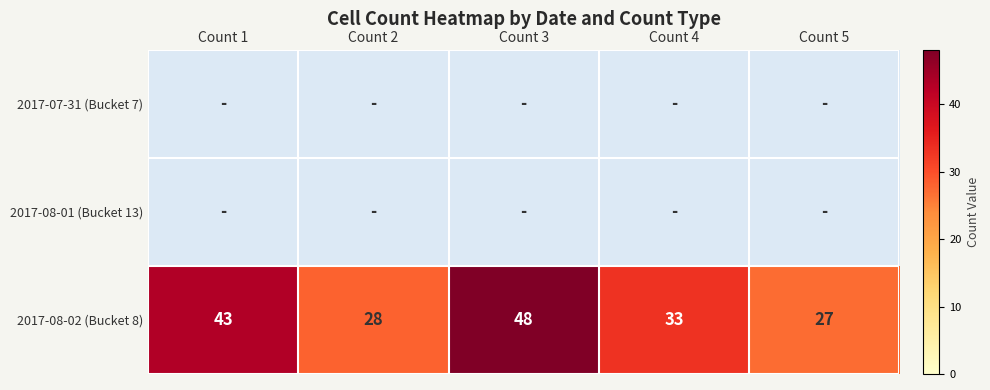

What is the highest value of the 2017-08-02 (Bucket 8) series?

48